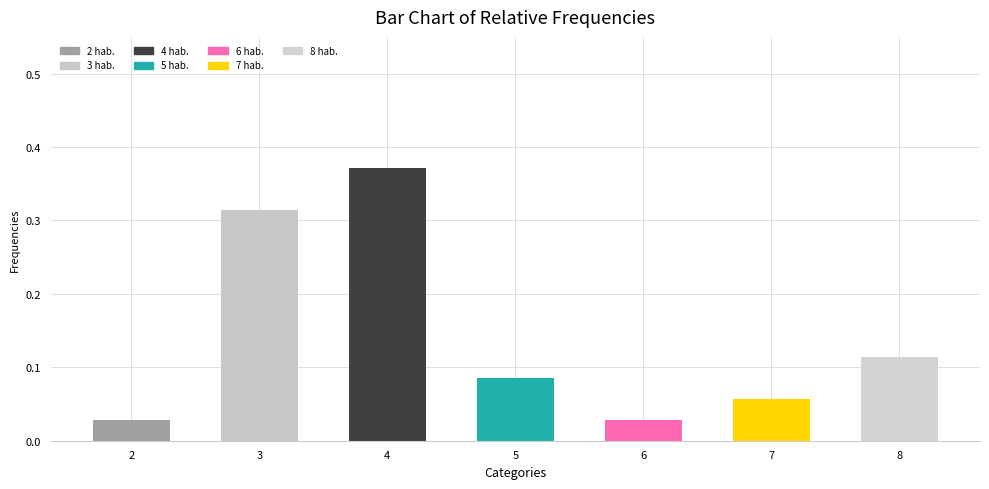

What is the change in value from 4 to 7?

-0.3